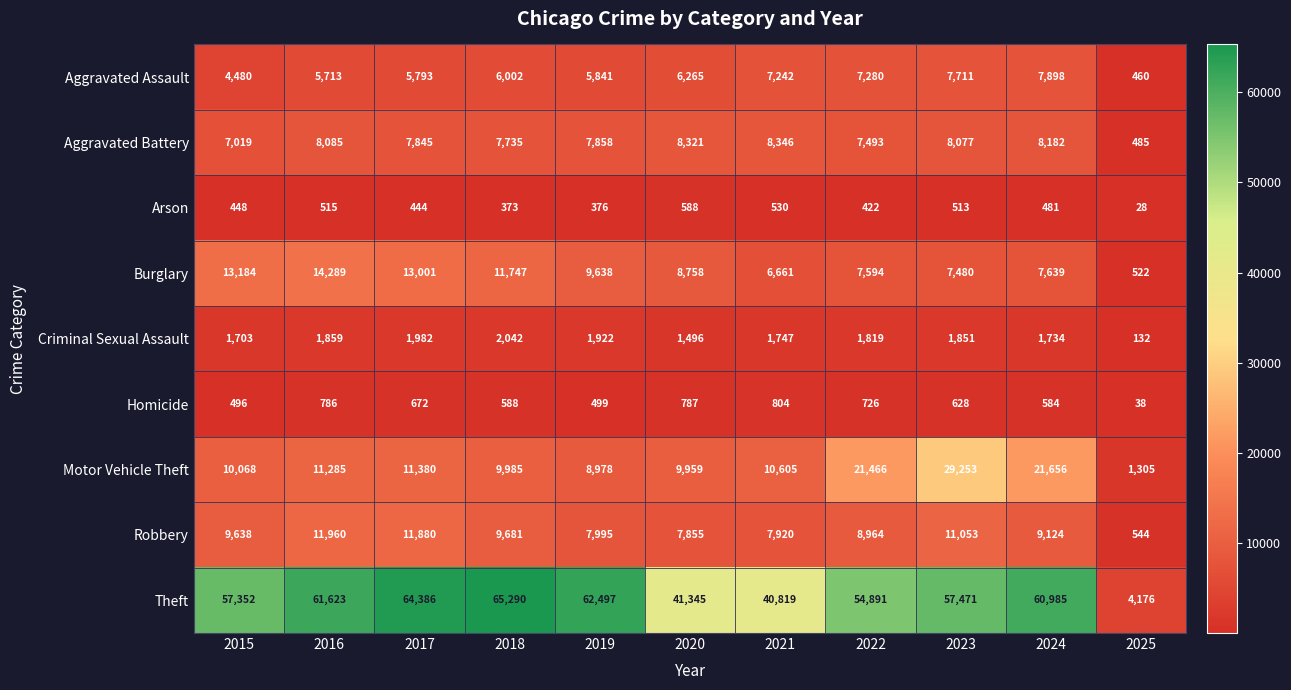

What is the sum of all Aggravated Battery values?

79446